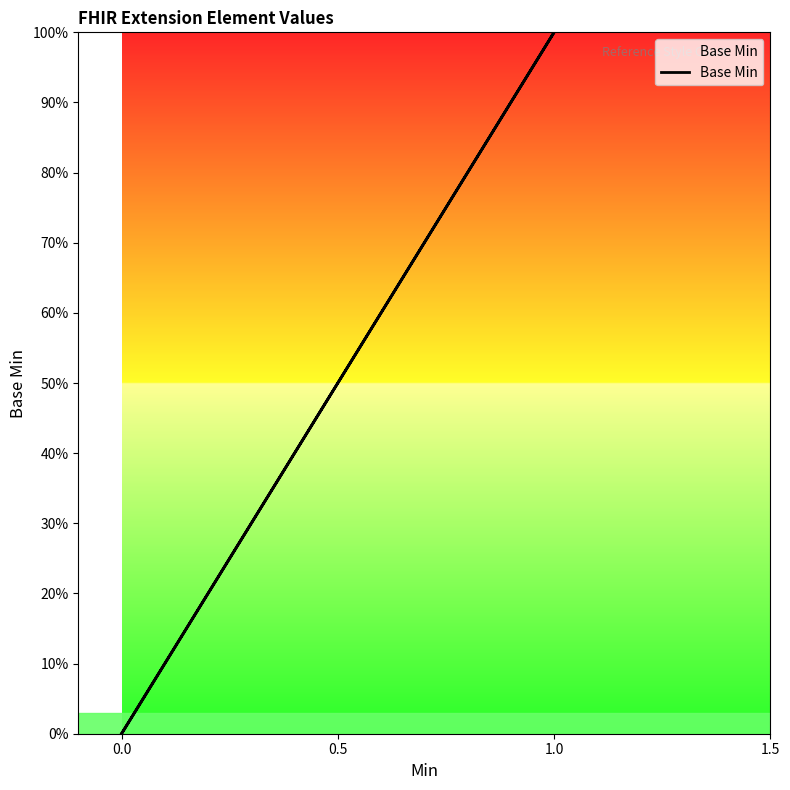

Is it true that the value at 0.0 is 0?

False